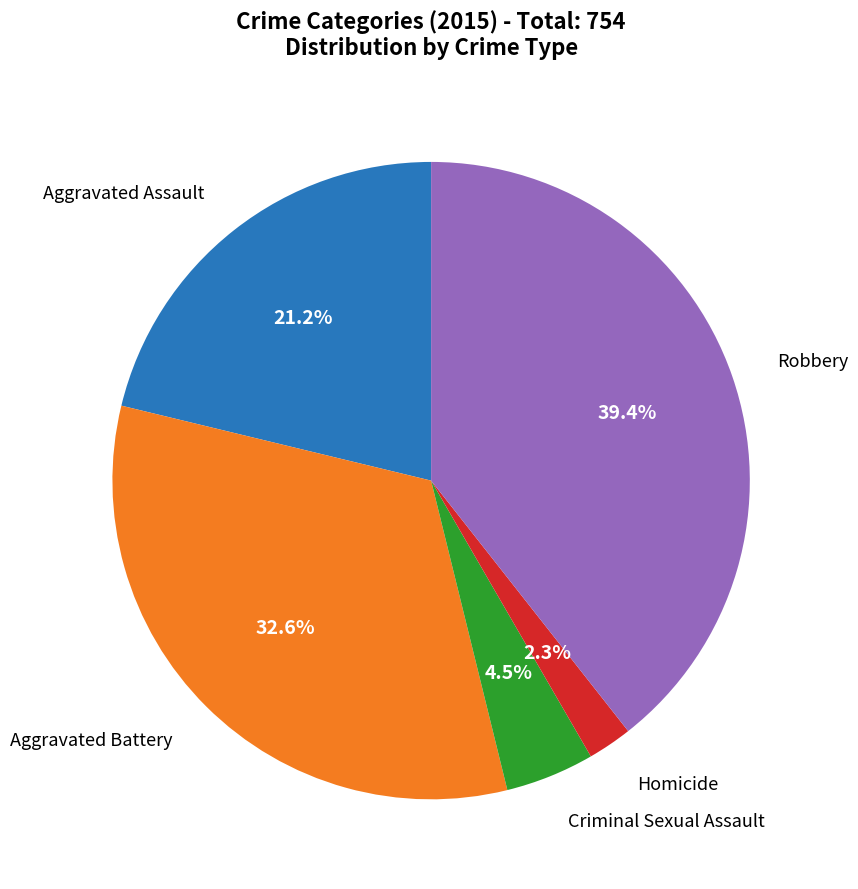

Is there a majority slice in this chart?

No